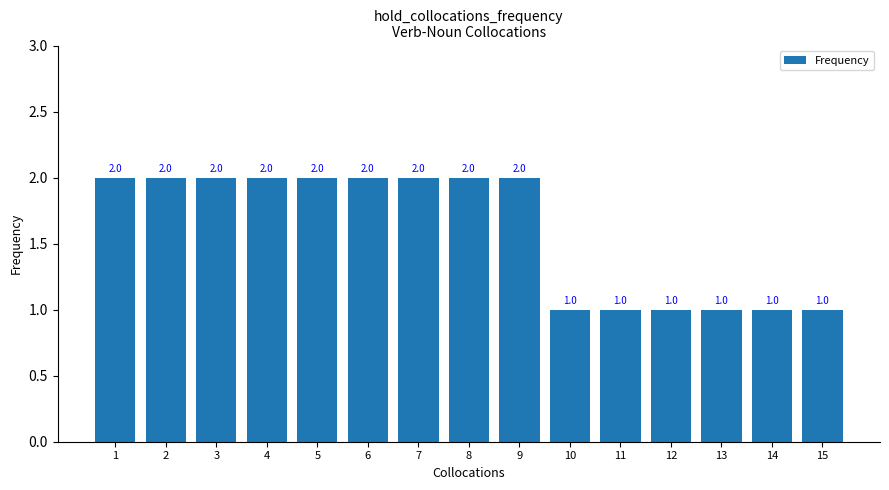

What is the value of the 5th bar from the left?

2